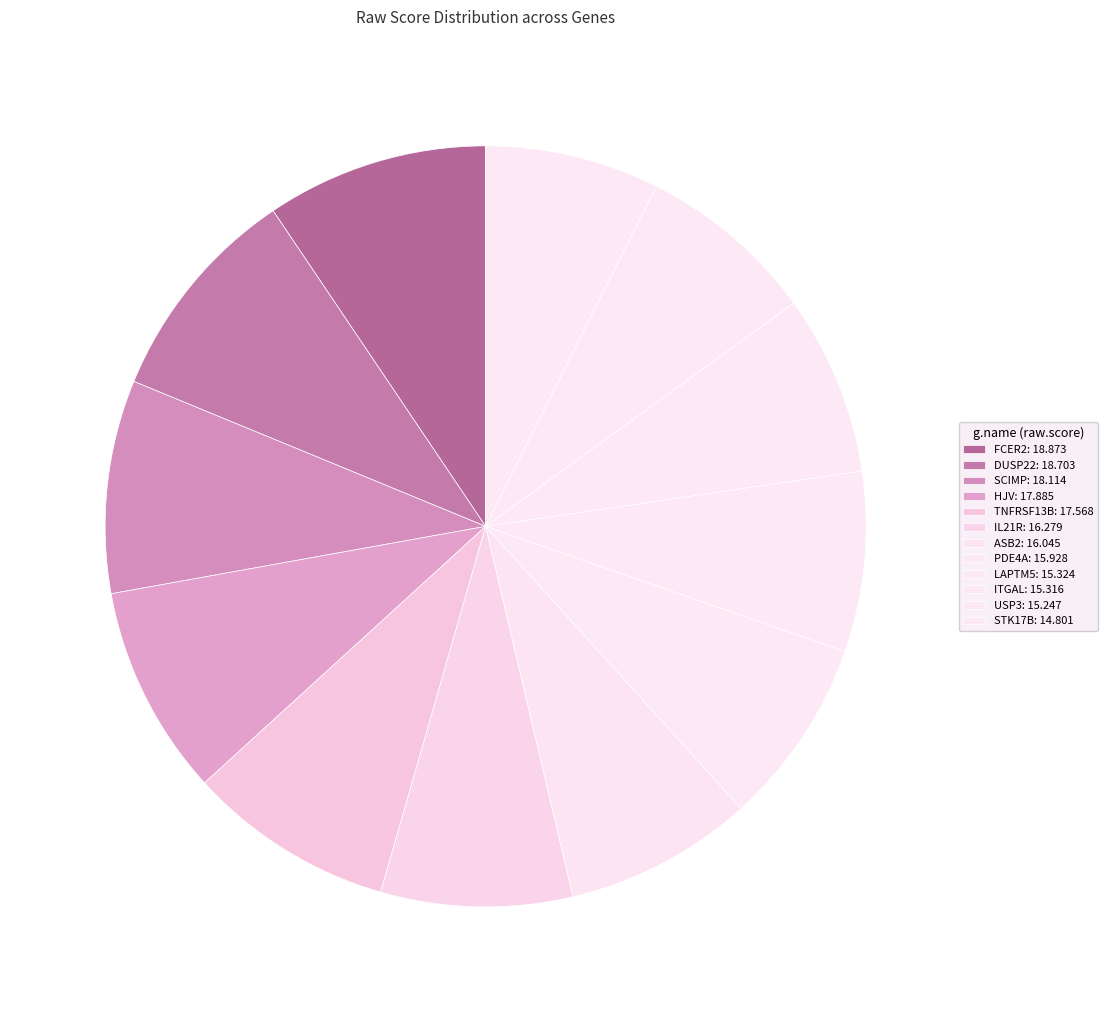

Which has a higher value, STK17B or DUSP22?

DUSP22